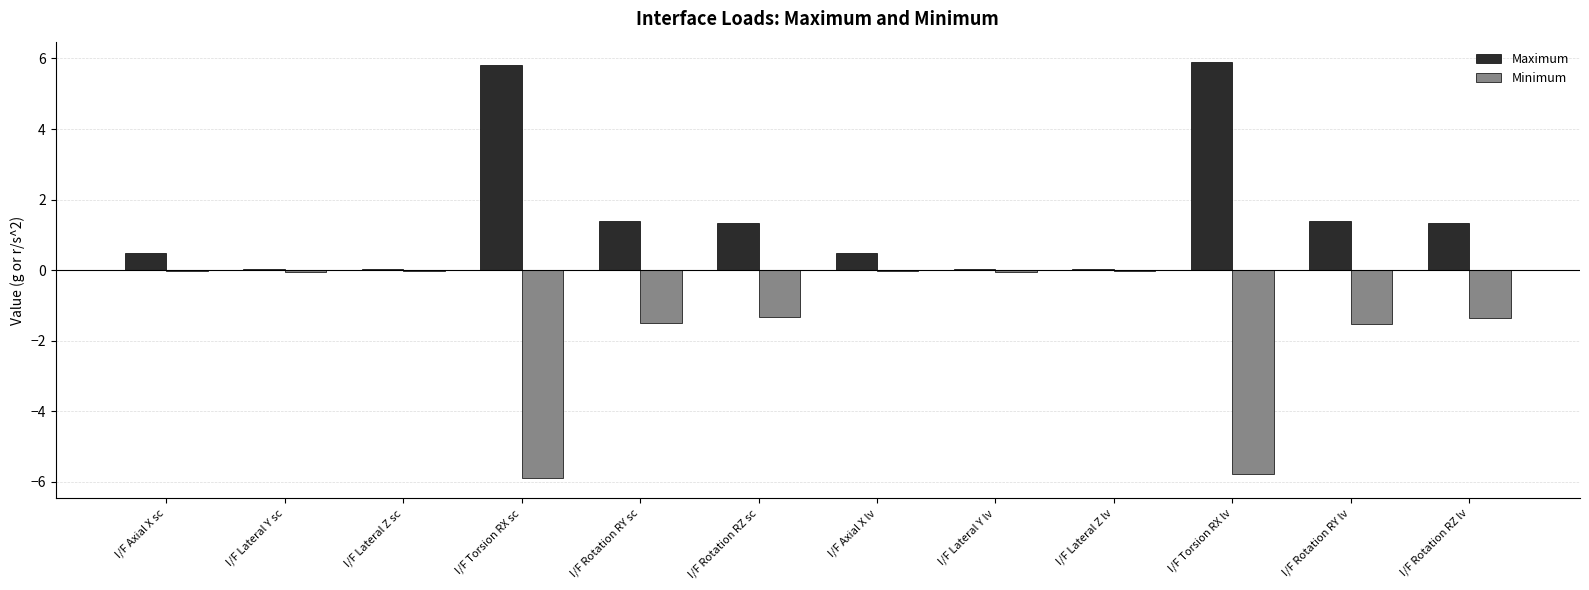

Which series has the largest total across all categories?

Maximum